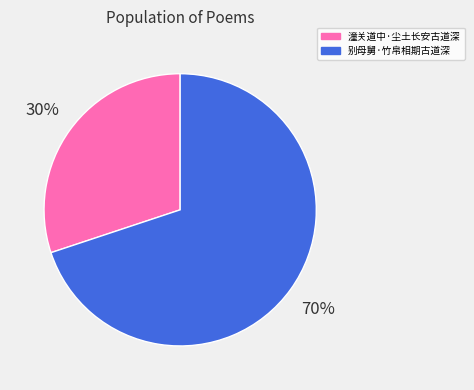

To the nearest percent, what percentage of the pie is 别母舅·竹帛相期古道深?

70%